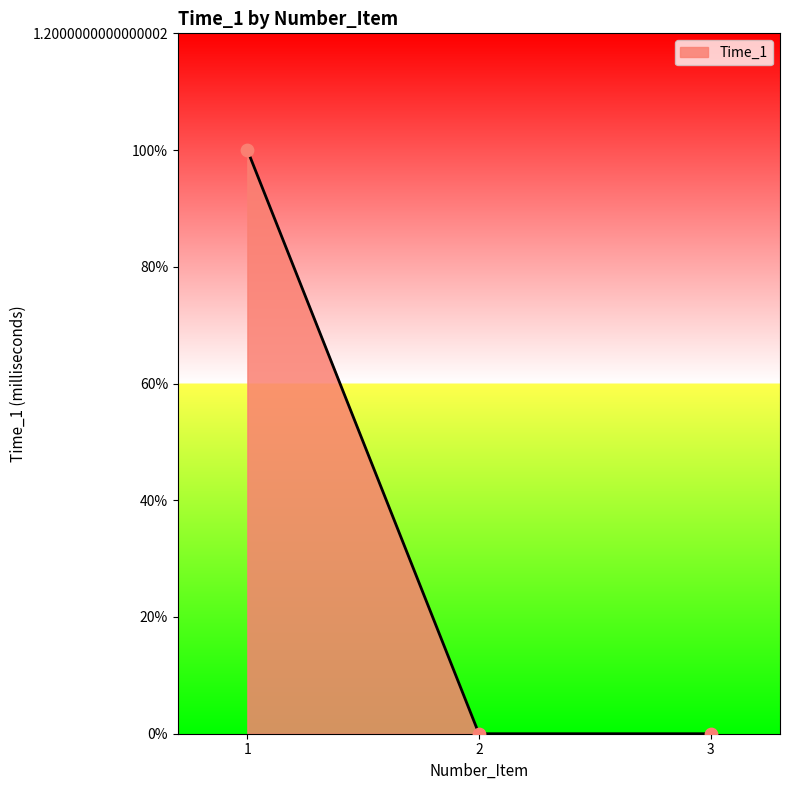

Which has a higher value, 3 or 2?

3